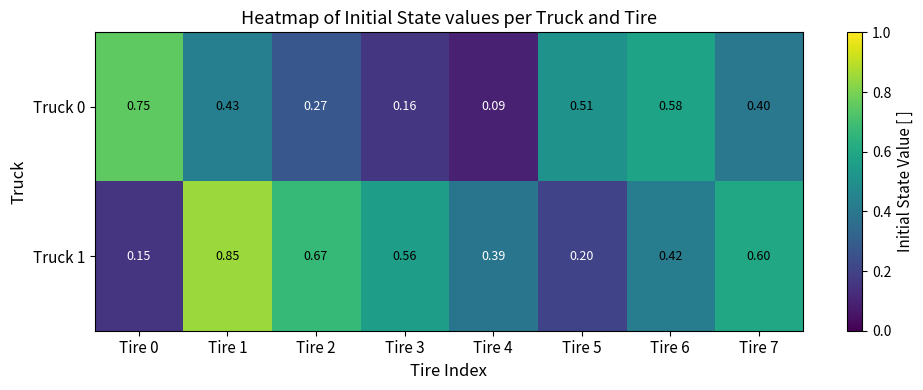

At how many categories does at least one series exceed 0?

8